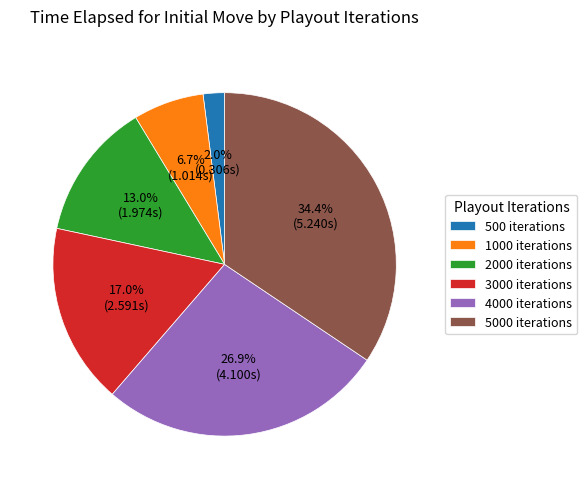

What is the largest slice in the pie chart?

5000 iterations